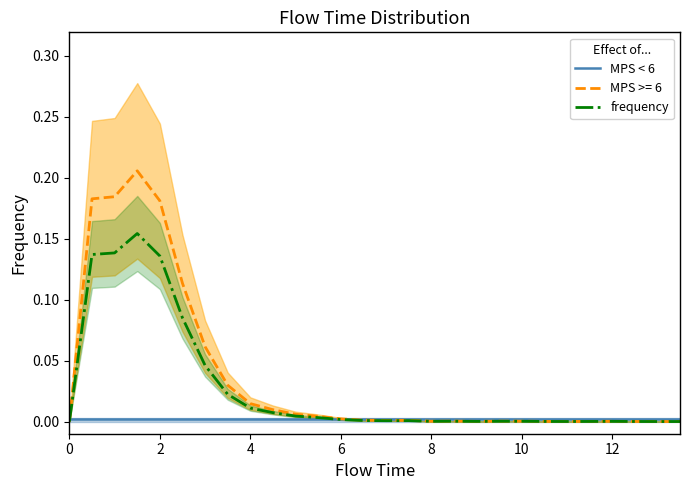

Does the chart have visible grid lines?

No